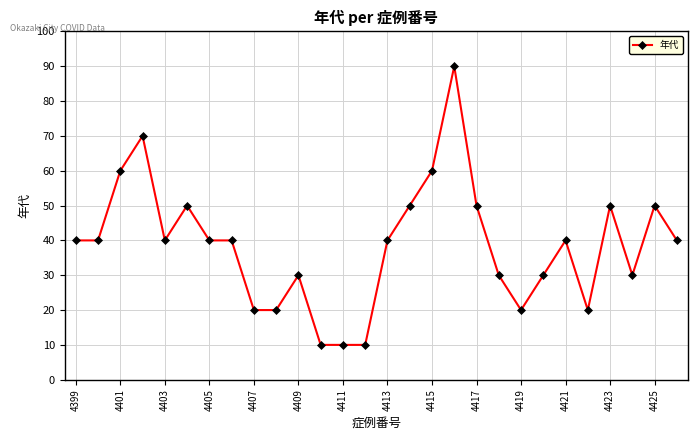

True or false: there are more than 0 points higher than both neighbors.

True